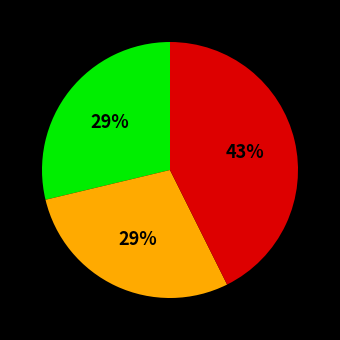

Is there a majority slice in this chart?

No